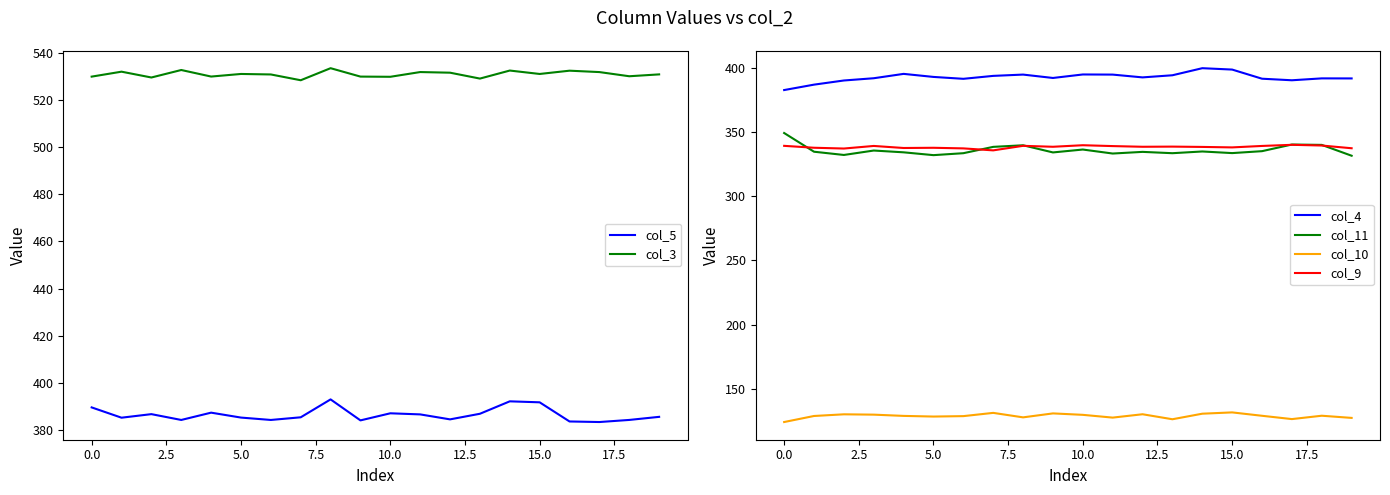

How many distinct data groups are displayed?

6